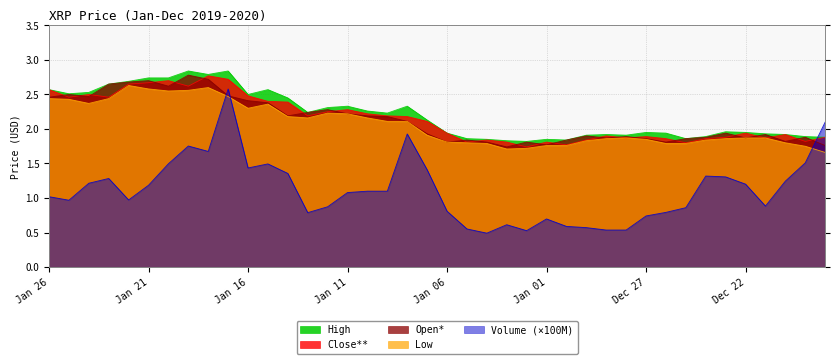

At which category does the chart reach its minimum across all series?

Jan 04